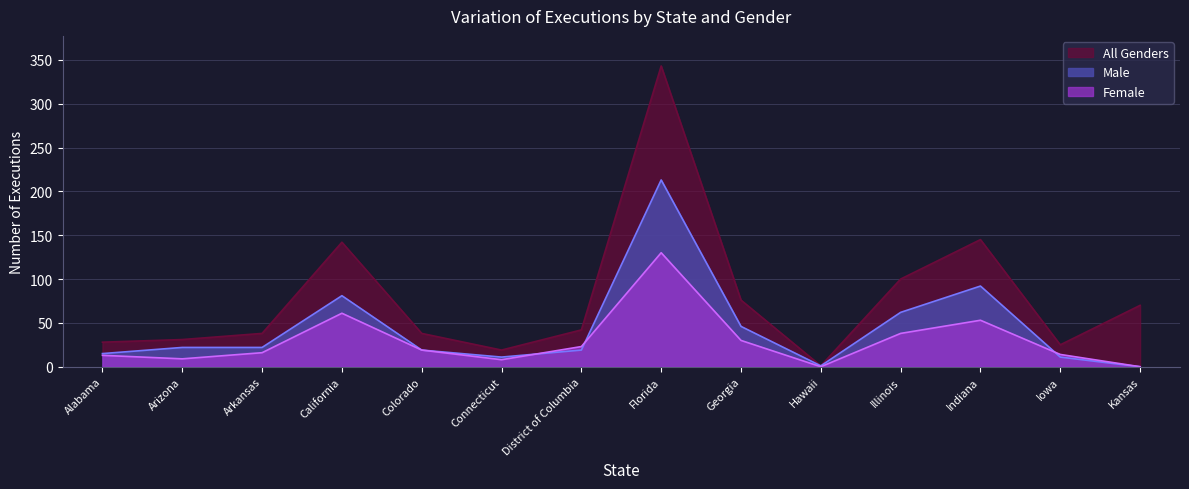

List the series in order of their peak value, lowest first.

Female, Male, All Genders